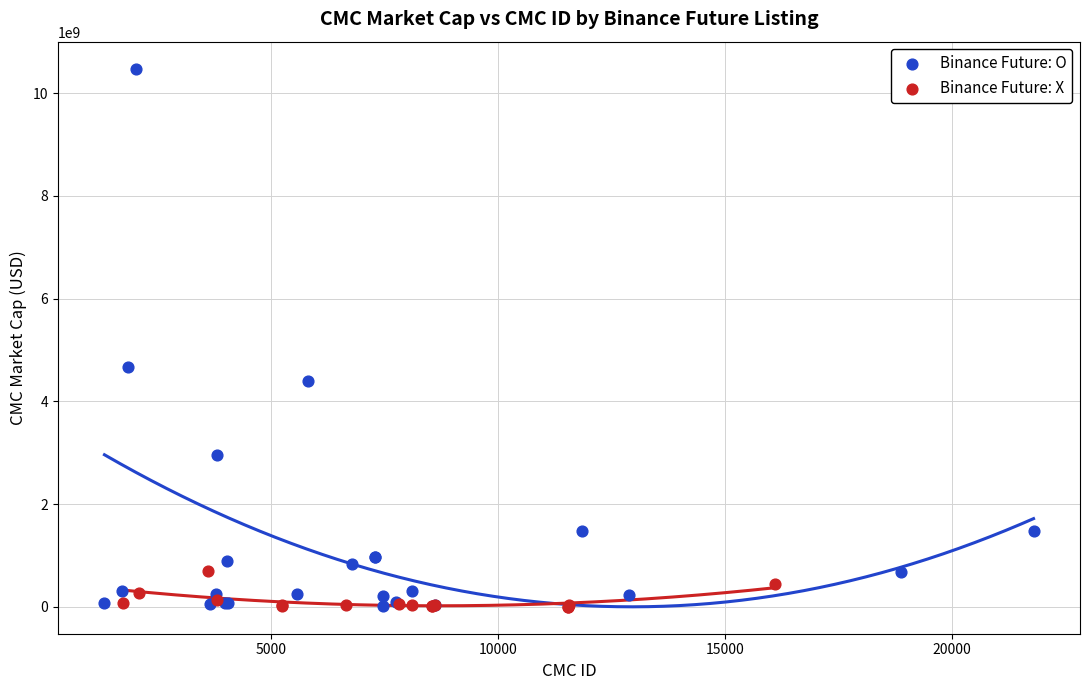

Which series has the largest Y range (max minus min)?

Binance Future: O